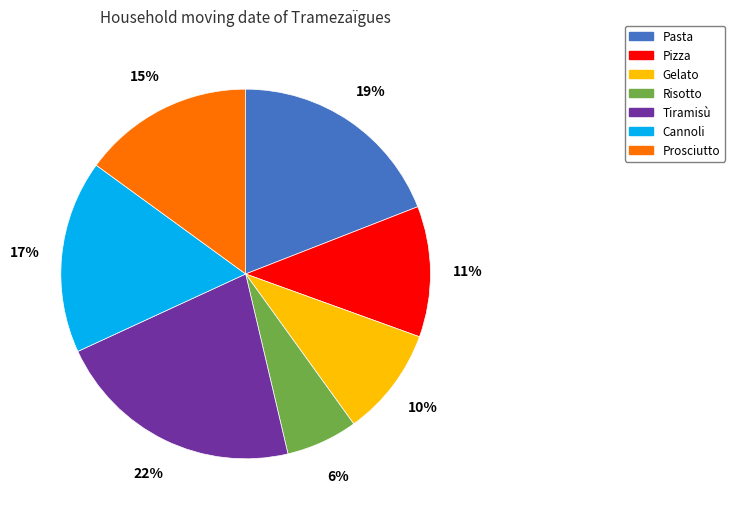

Do Pizza and Gelato together represent more than half of the pie?

No